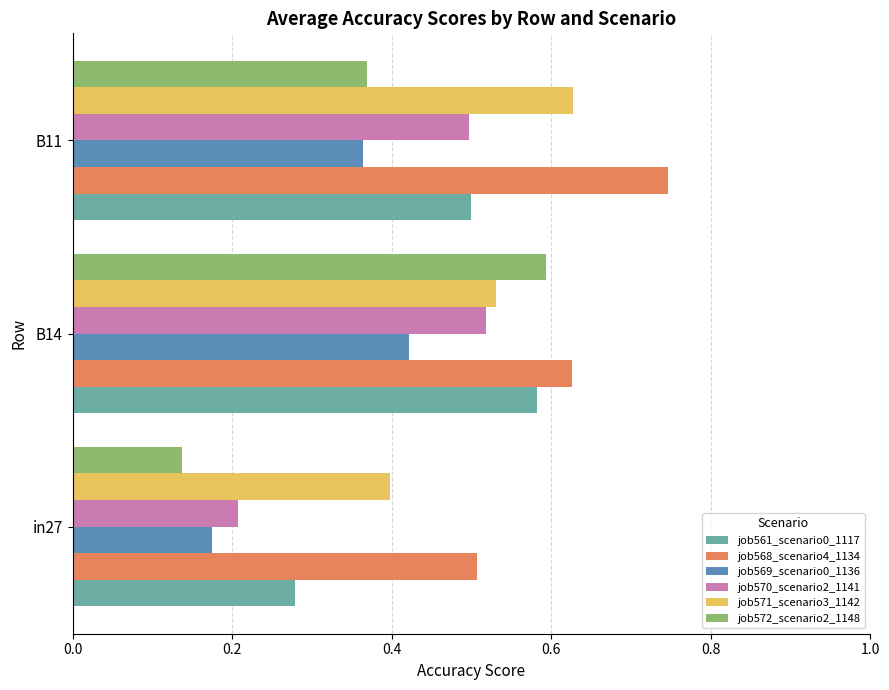

The value of job572_scenario2_1148 at B11 is 0.4. True or false?

True